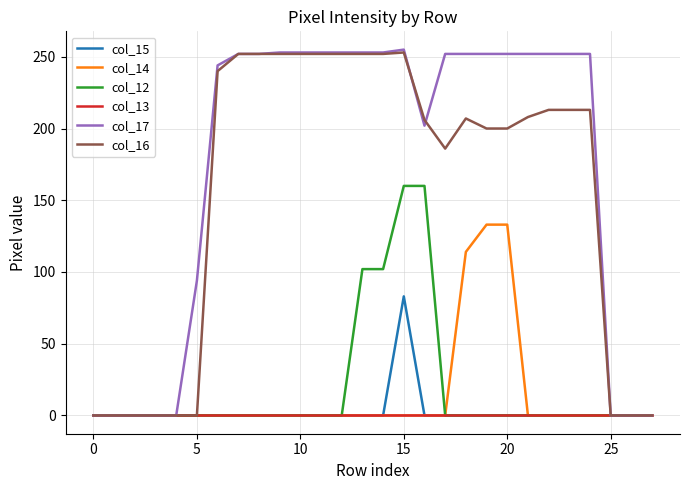

Which series has the widest spread of values?

col_17